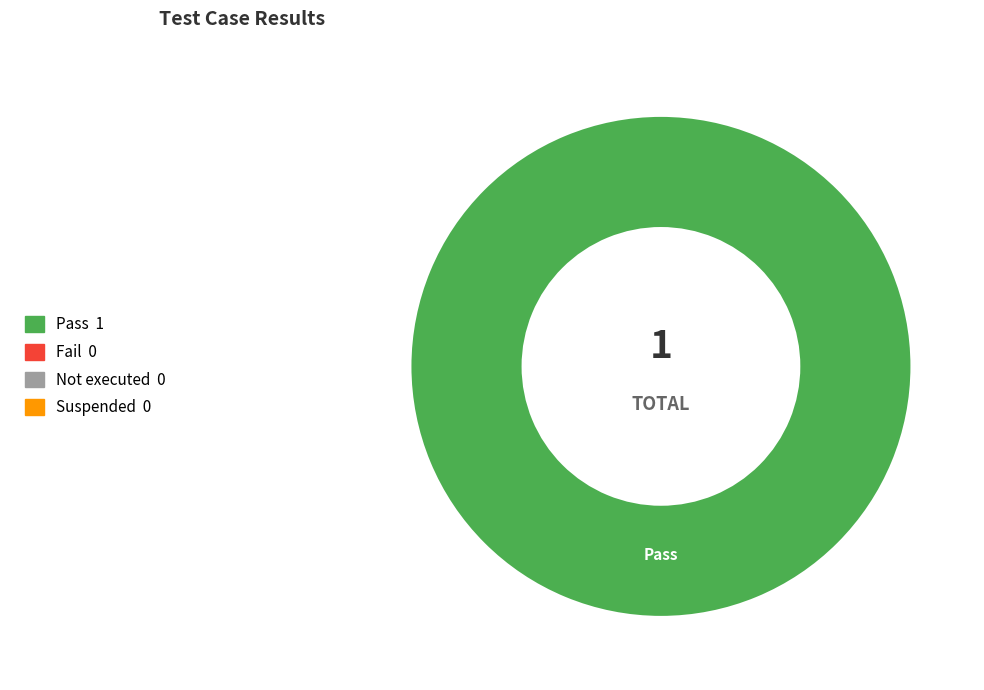

Is there any slice that represents more than half of the pie?

Yes